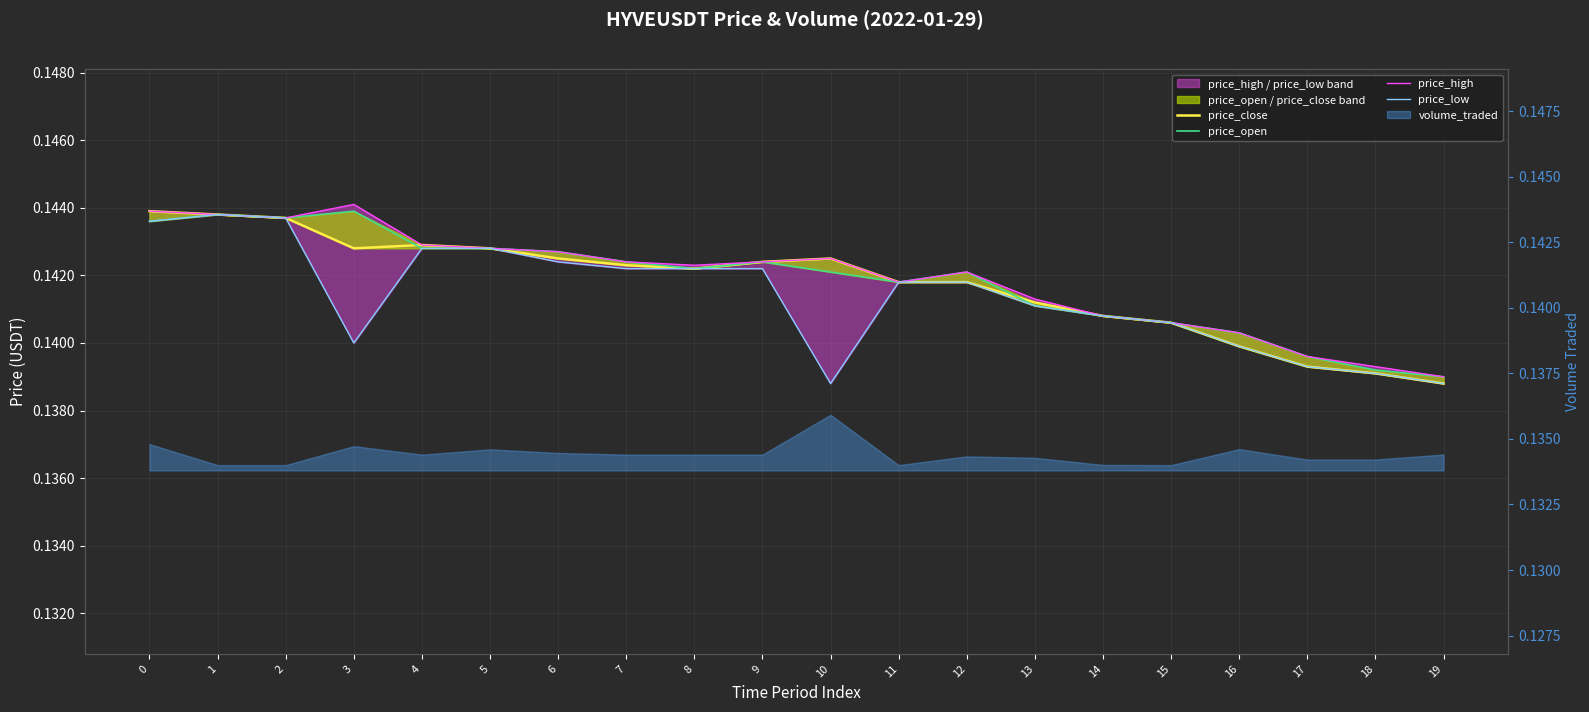

What is the average value of the price_close series?

0.1